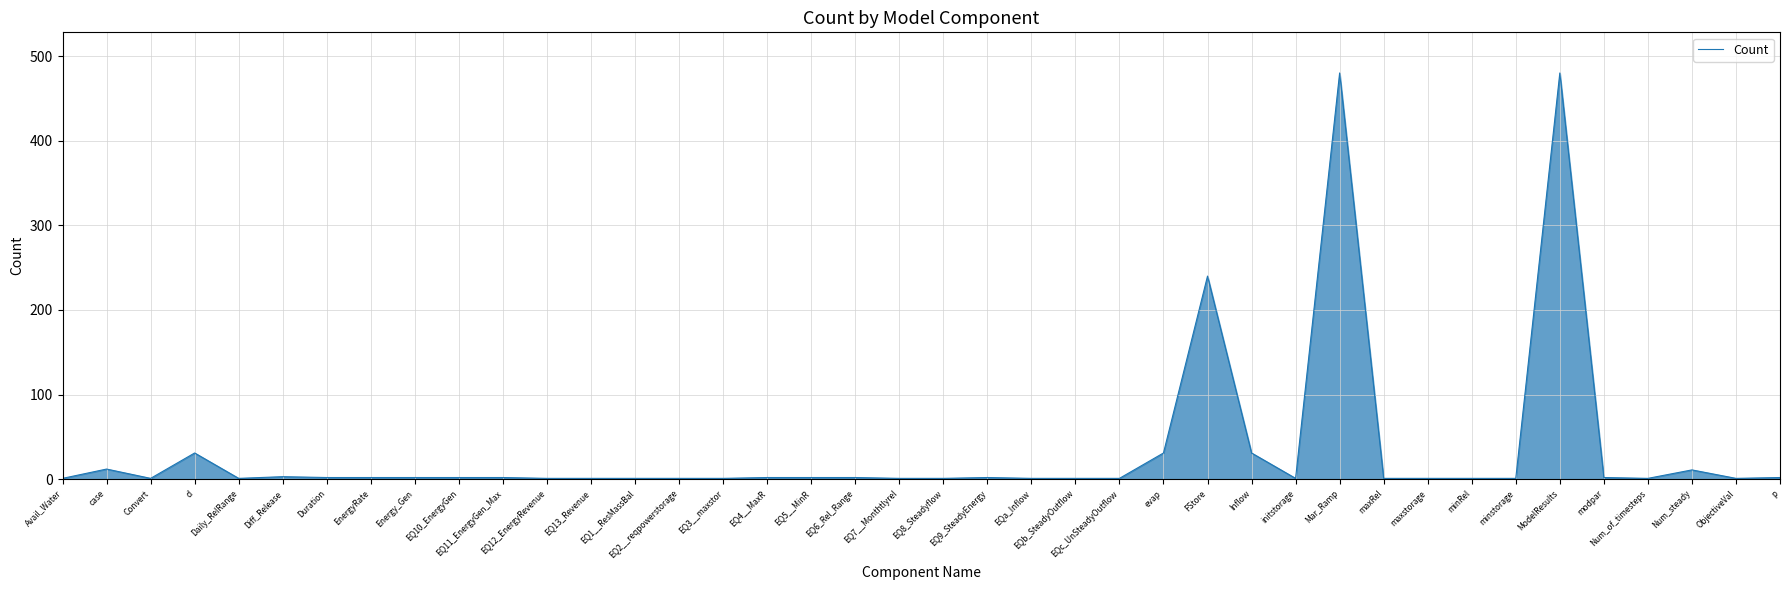

What is the smallest value displayed?

1